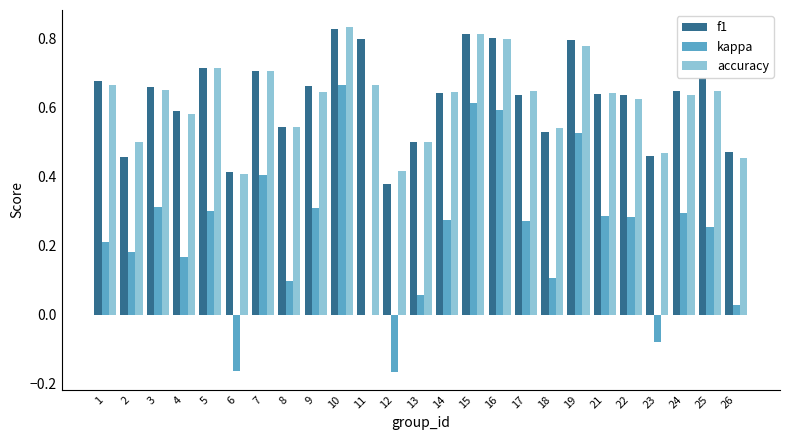

Which series changed the most between 14 and 15?

kappa